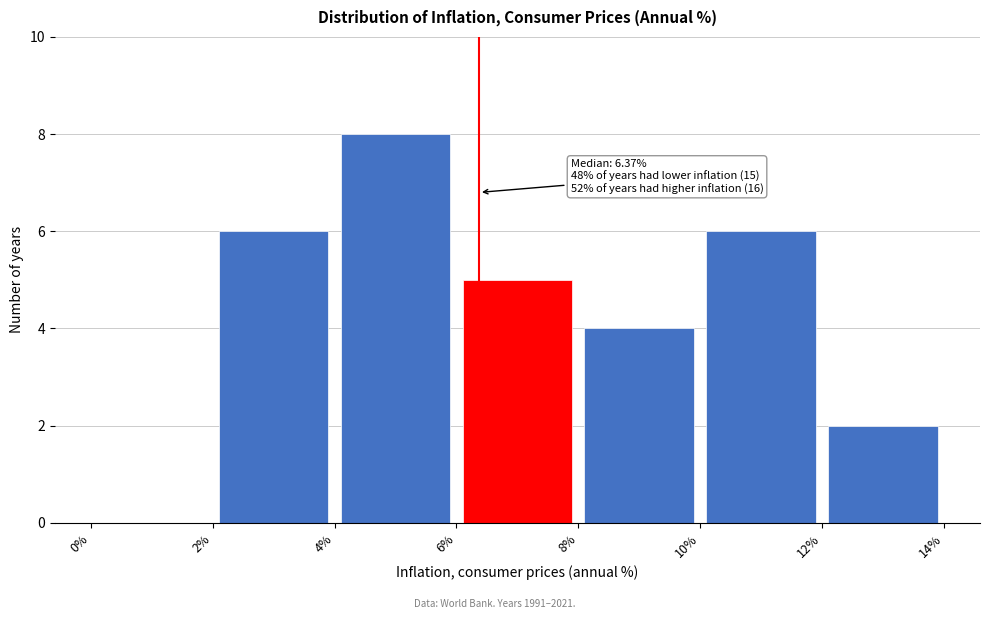

Which range on the x-axis has the tallest bar?

4% to 6%